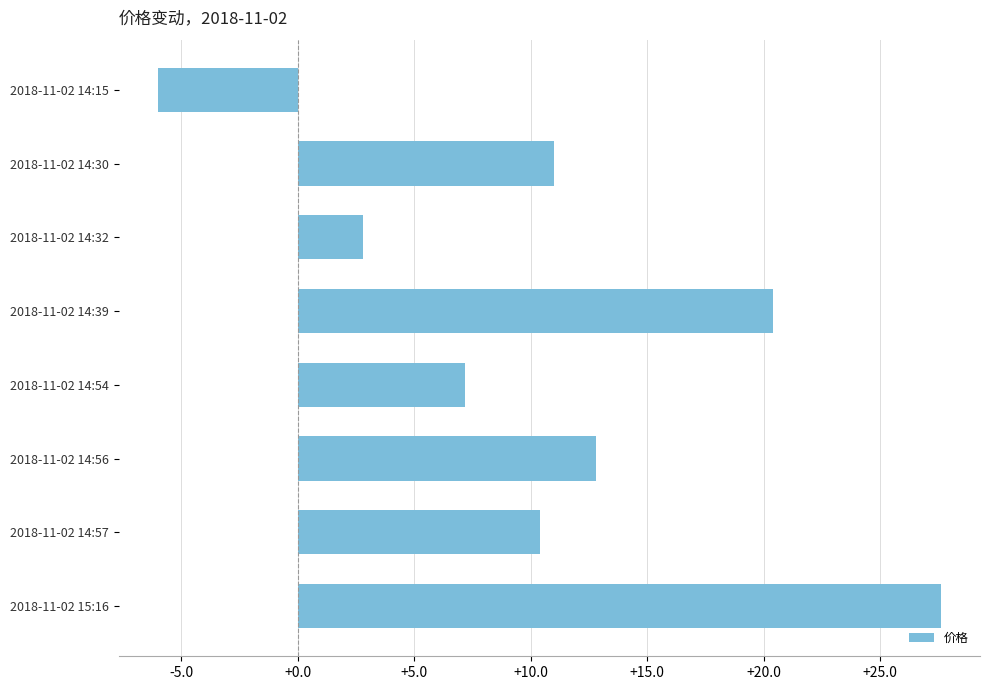

What is the difference between the second highest and second lowest values?

17.6